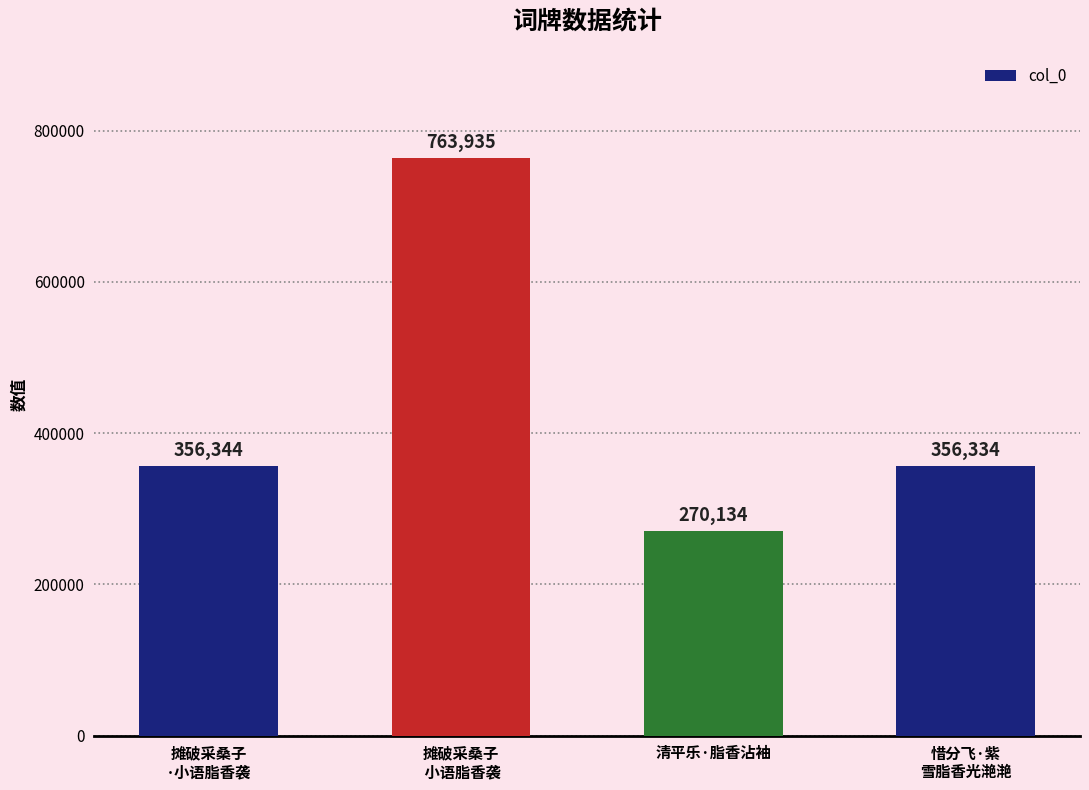

What is the sum of all values?

1746747